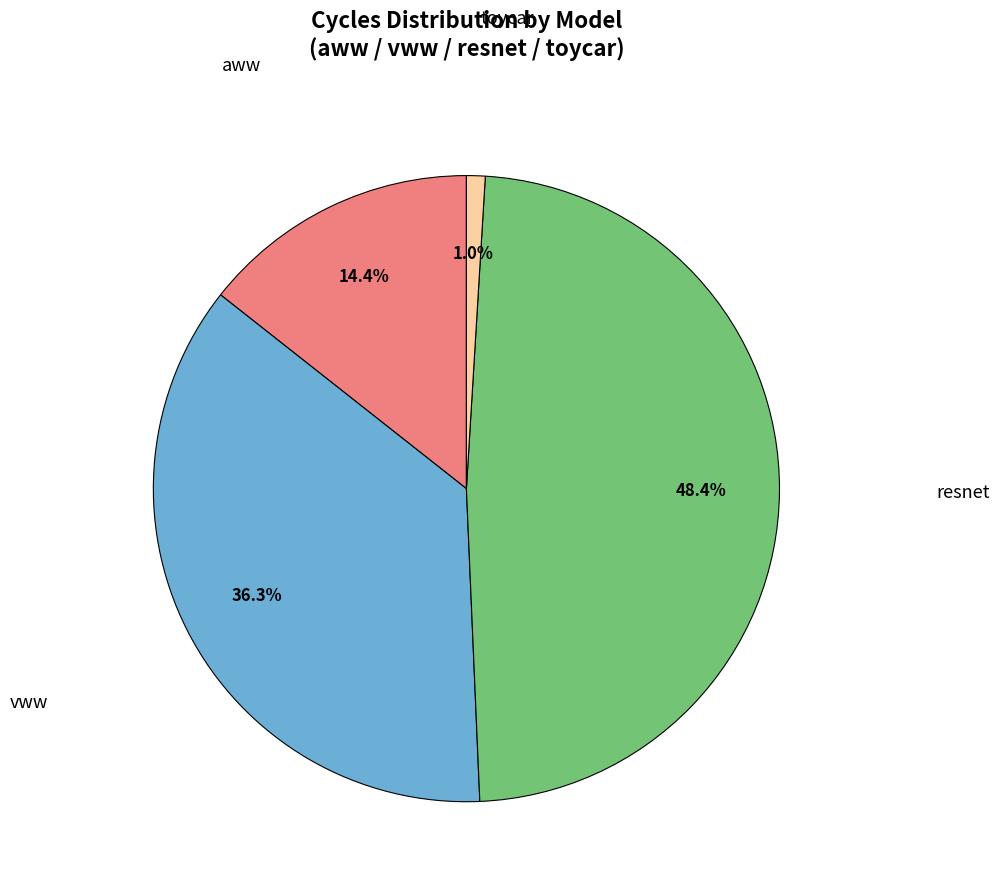

How many slices are in this pie chart?

4